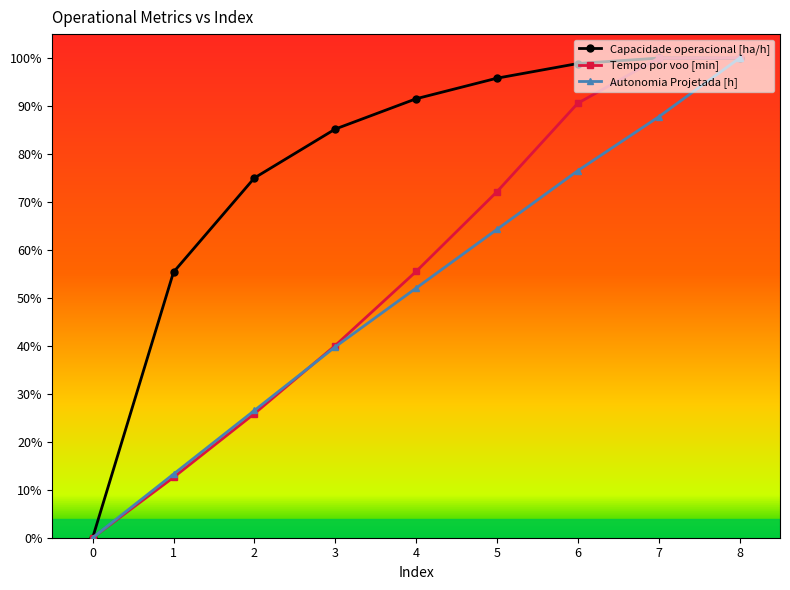

What are all the series names shown in the legend?

Capacidade operacional [ha/h], Tempo por voo [min], Autonomia Projetada [h]